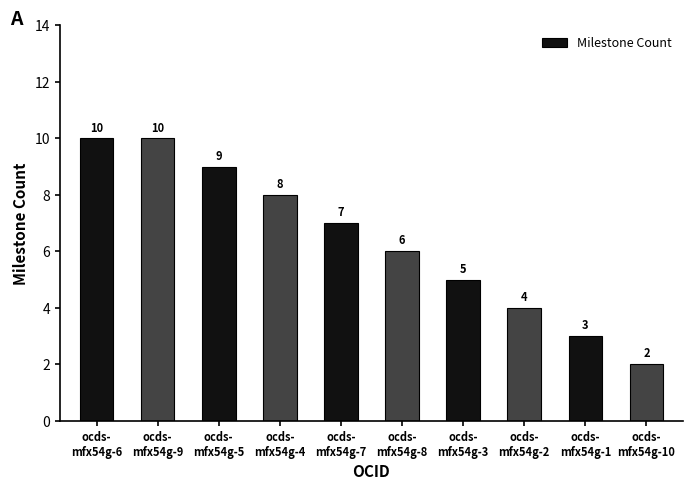

Reading left to right, extract all data points from this chart.

ocds-
mfx54g-6=10	ocds-
mfx54g-9=10	ocds-
mfx54g-5=9	ocds-
mfx54g-4=8	ocds-
mfx54g-7=7	ocds-
mfx54g-8=6	ocds-
mfx54g-3=5	ocds-
mfx54g-2=4	ocds-
mfx54g-1=3	ocds-
mfx54g-10=2